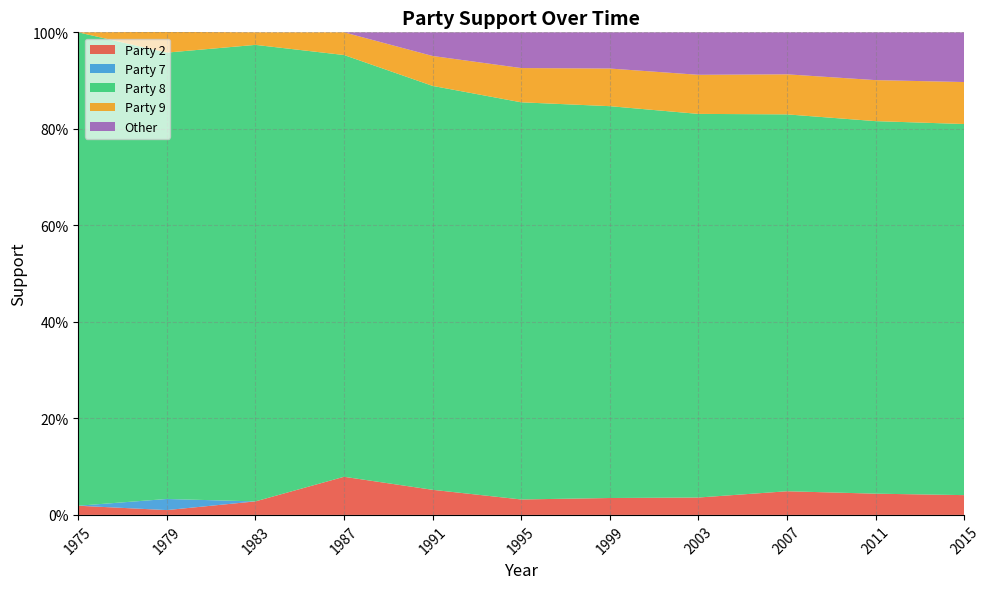

Reading right to left, what are all the values shown in this chart?

Party 2: 0.0	0.0	0.0	0.0	0.0	0.0	0.1	0.1	0.0	0.0	0.0
Party 7: 0.0	0.0	0.0	0.0	0.0	0.0	0.0	0.0	0.0	0.0	0.0
Party 8: 0.8	0.8	0.8	0.8	0.8	0.8	0.8	0.9	0.9	0.9	1.0
Party 9: 0.1	0.1	0.1	0.1	0.1	0.1	0.1	0.0	0.0	0.0	0.0
Other: 0.1	0.1	0.1	0.1	0.1	0.1	0.0	0.0	0.0	0.0	0.0